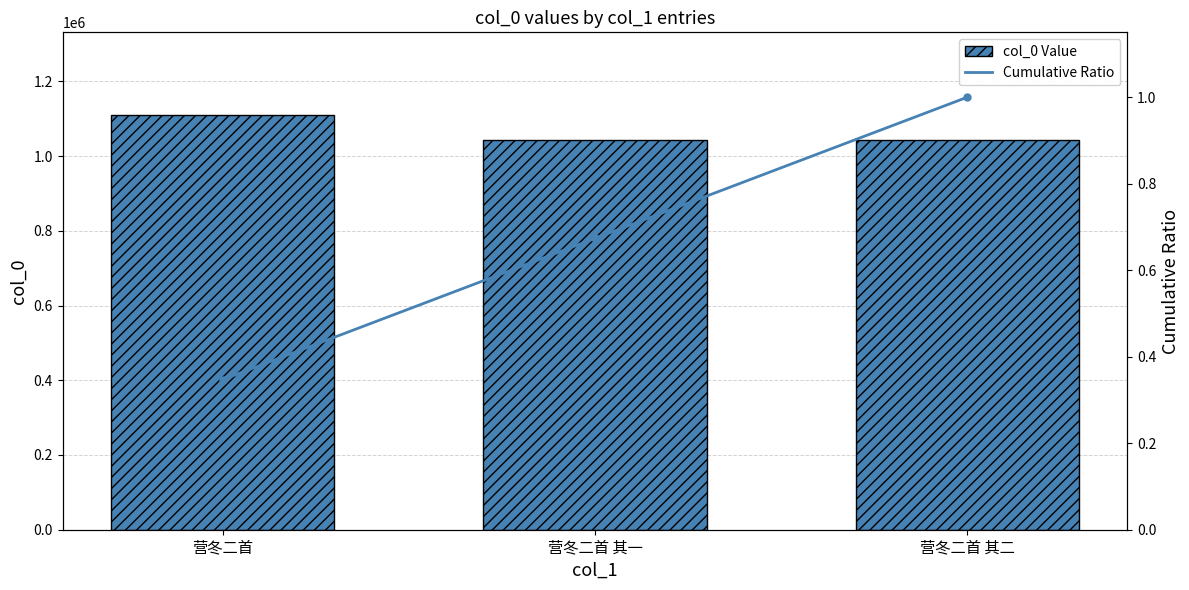

What is the maximum value for col_0 Value?

1109258.0